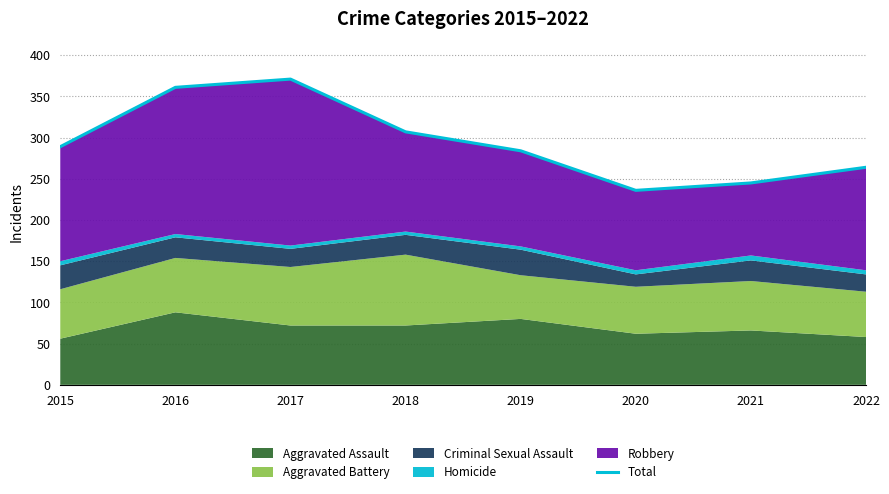

Where is the data nearest to the value 303?

2018